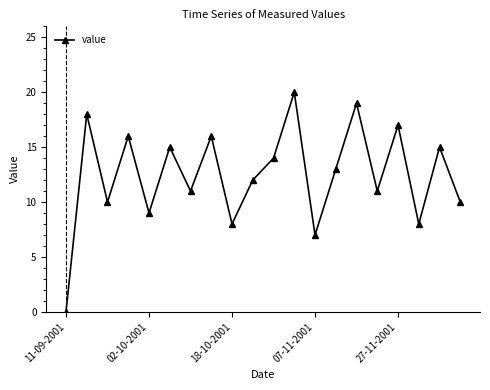

What is the greatest value displayed?

20